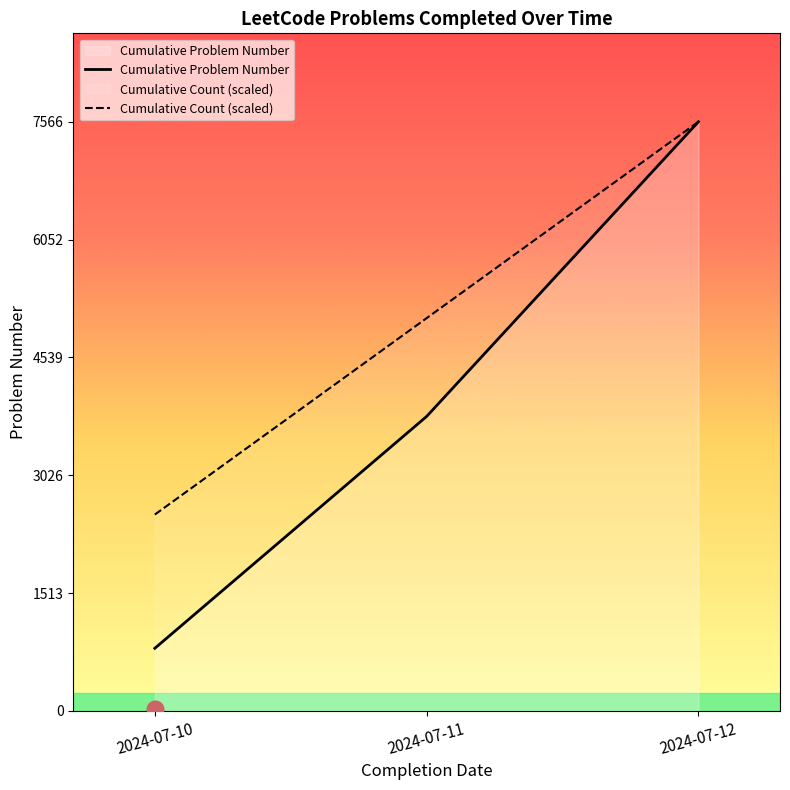

Does the chart display data point markers on the line(s)?

No